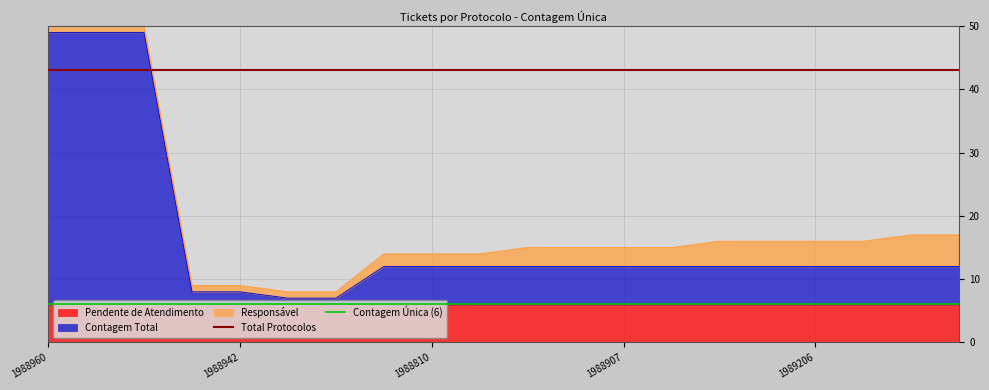

True or false: Contagem Total has a value of 3 at 1988773.

False